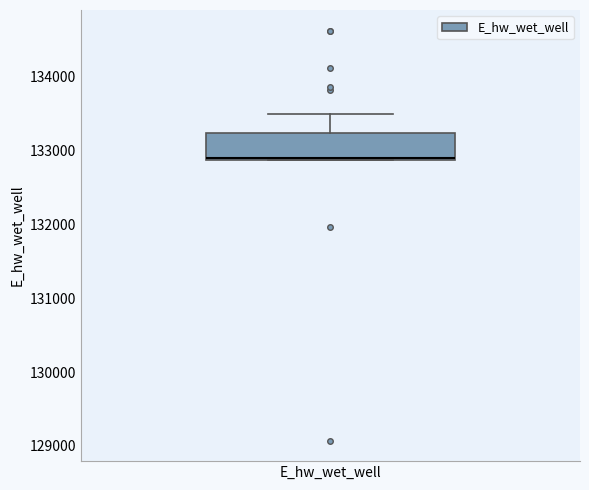

Where does the upper whisker of the box for E_hw_wet_well end on the y-axis? The values are not printed on the chart, so give them approximately, as read against the axis.

133500